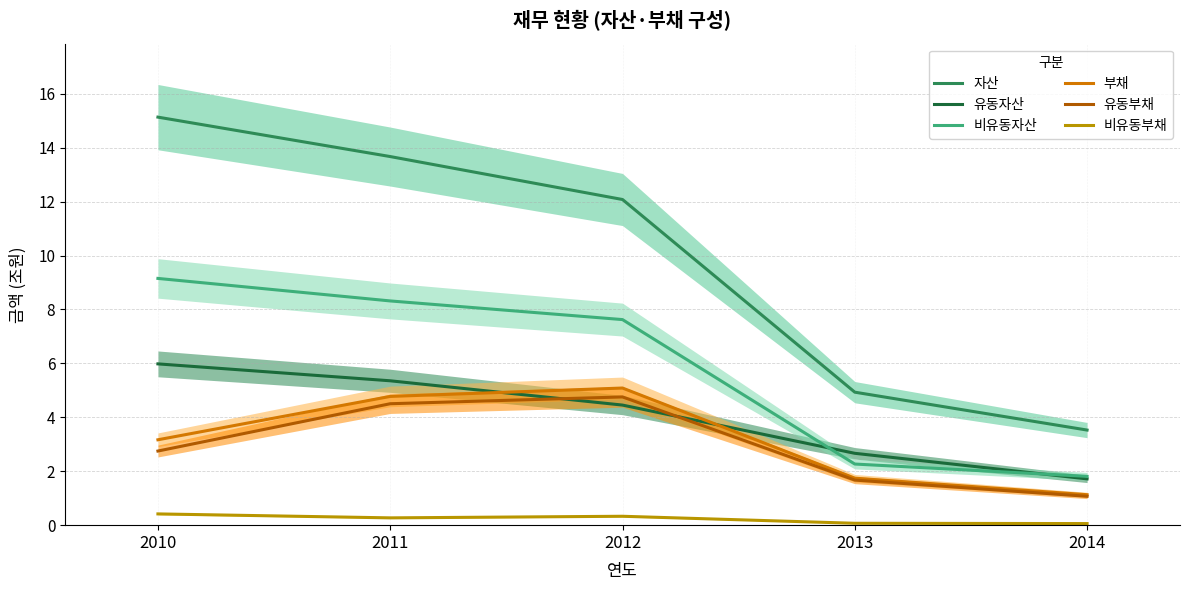

True or false: 유동자산 and 자산 cross at least once.

False